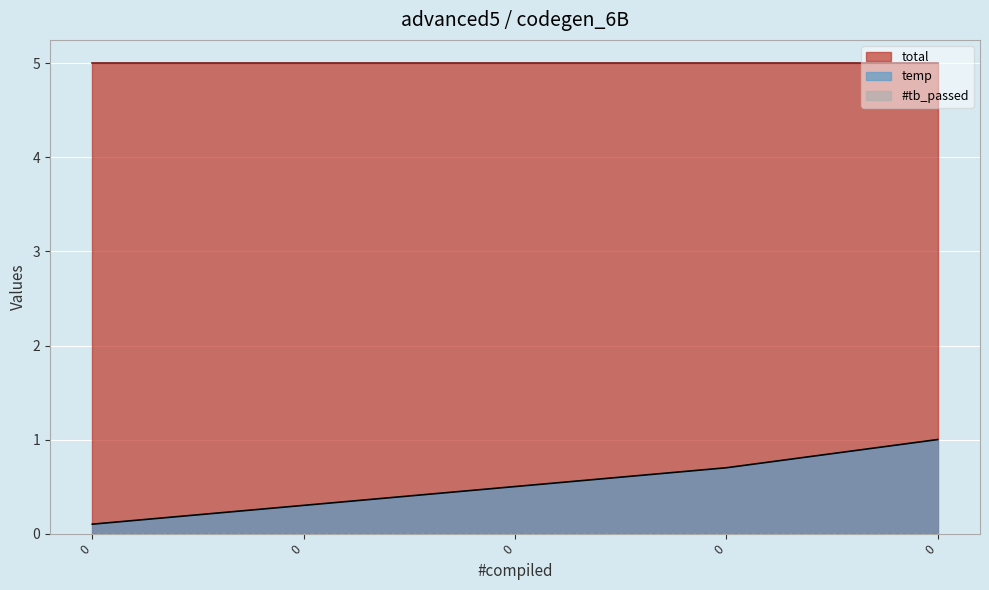

Read the temp value at 0.

0.3